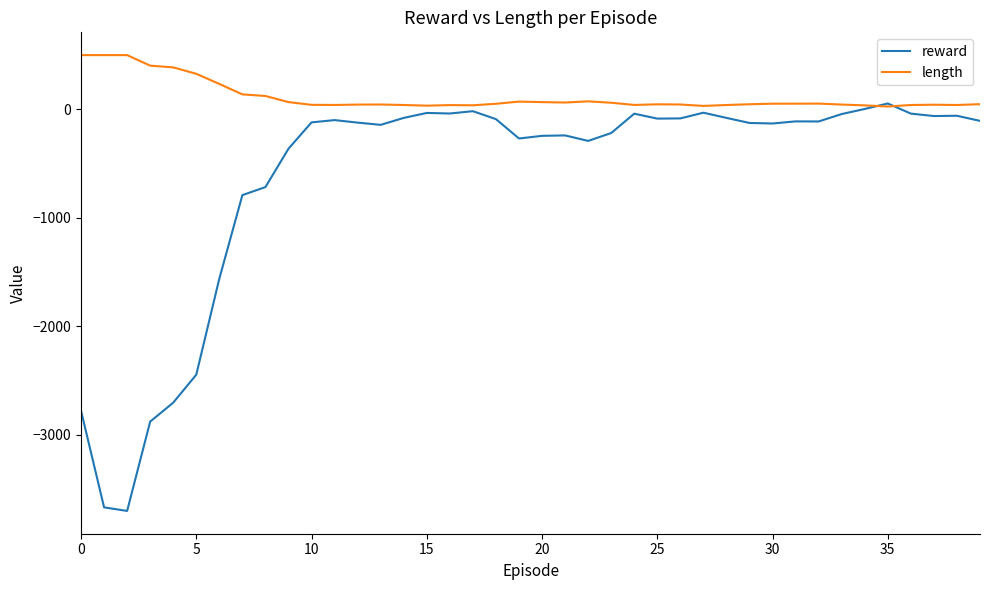

List the series in order of their overall mean, highest first.

length, reward